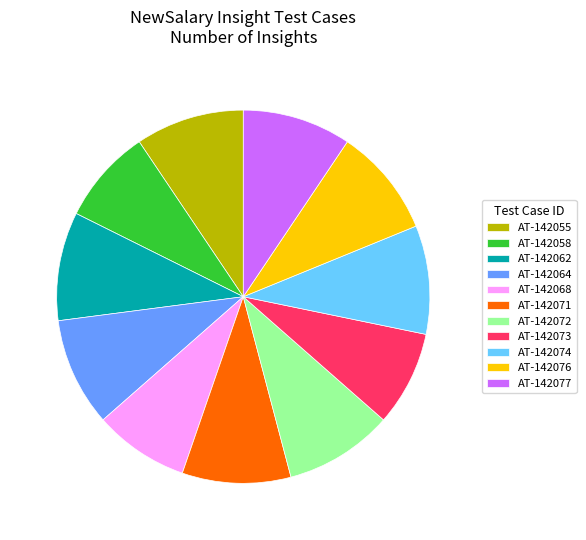

What is the ratio of the value at AT-142062 to the value at AT-142076?

1.0